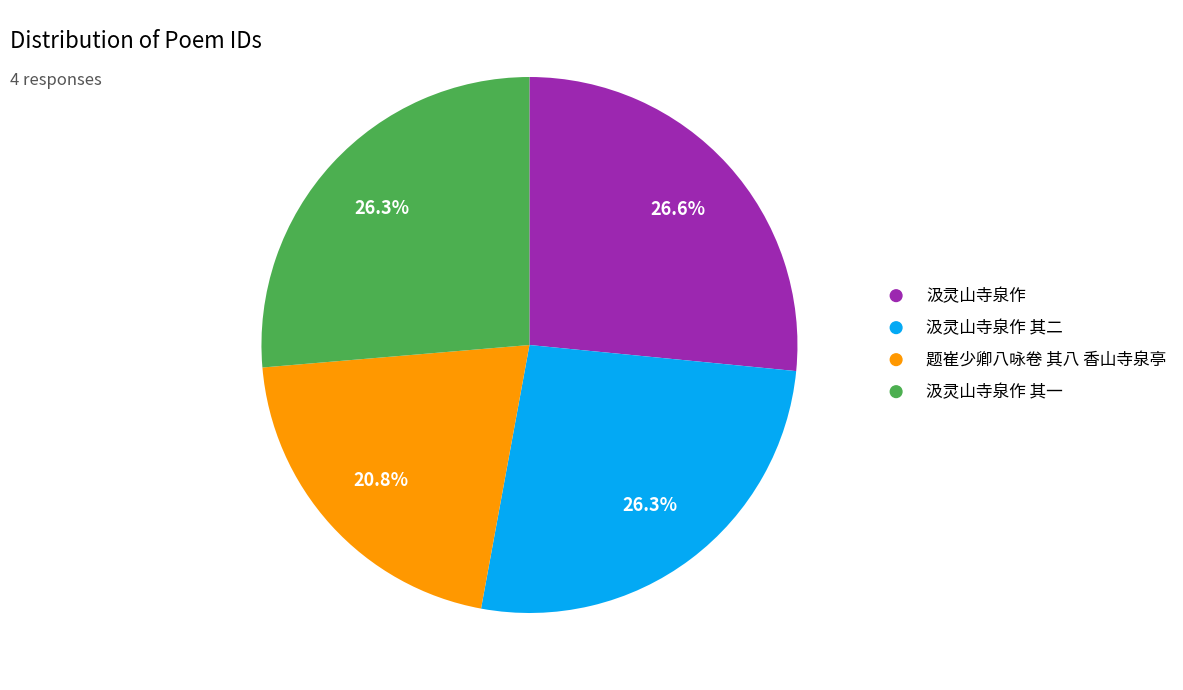

To the nearest percent, what is the average slice percentage?

25%